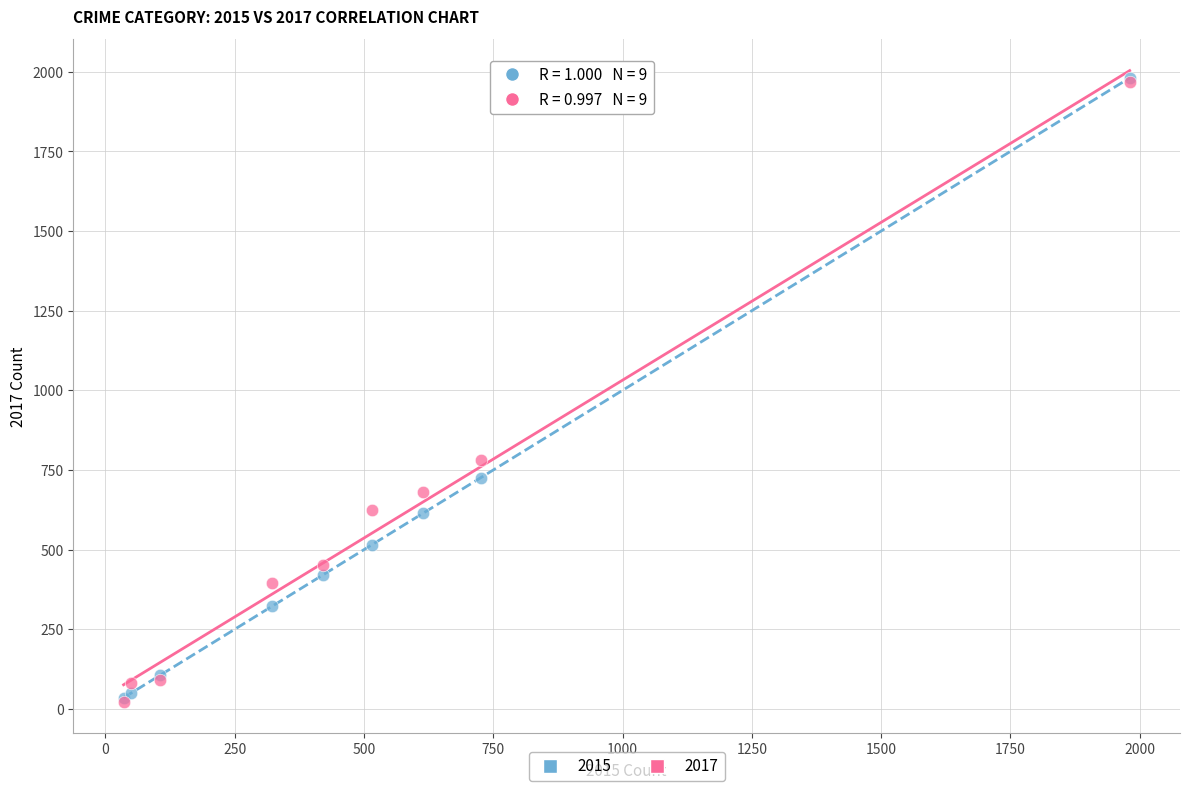

Across all series, what Y value is closest to 1002?

780